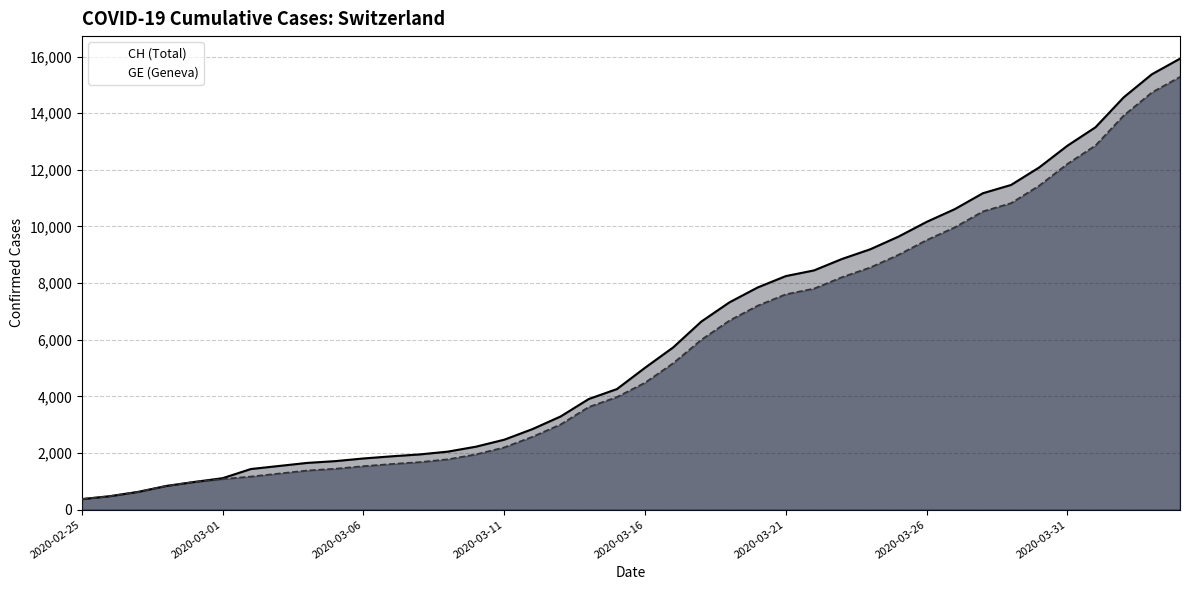

At how many categories does at least one series exceed 6965?

17